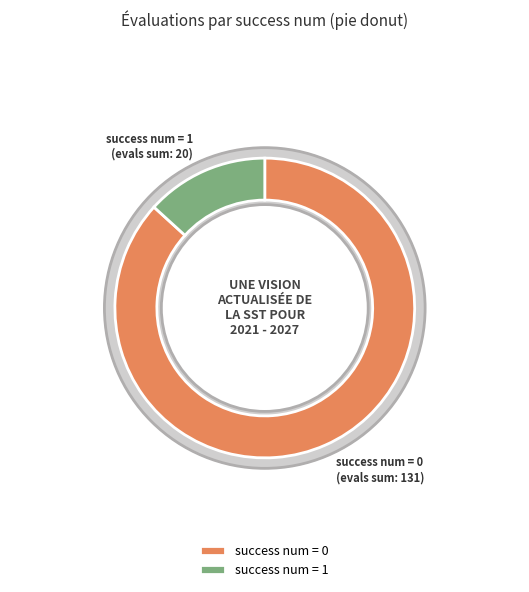

What is the change in value from 0 to 1?

-111